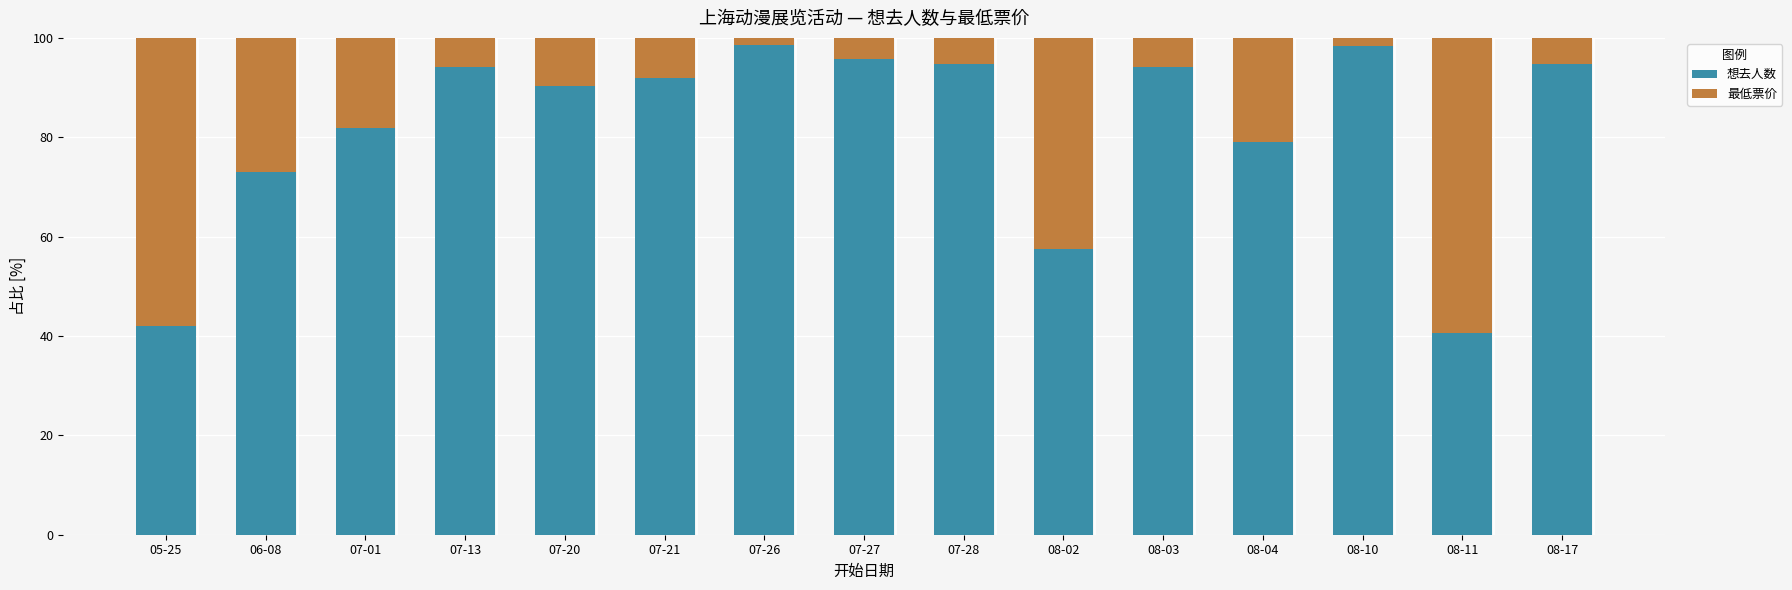

What is the average value of the 想去人数 series?

81.8